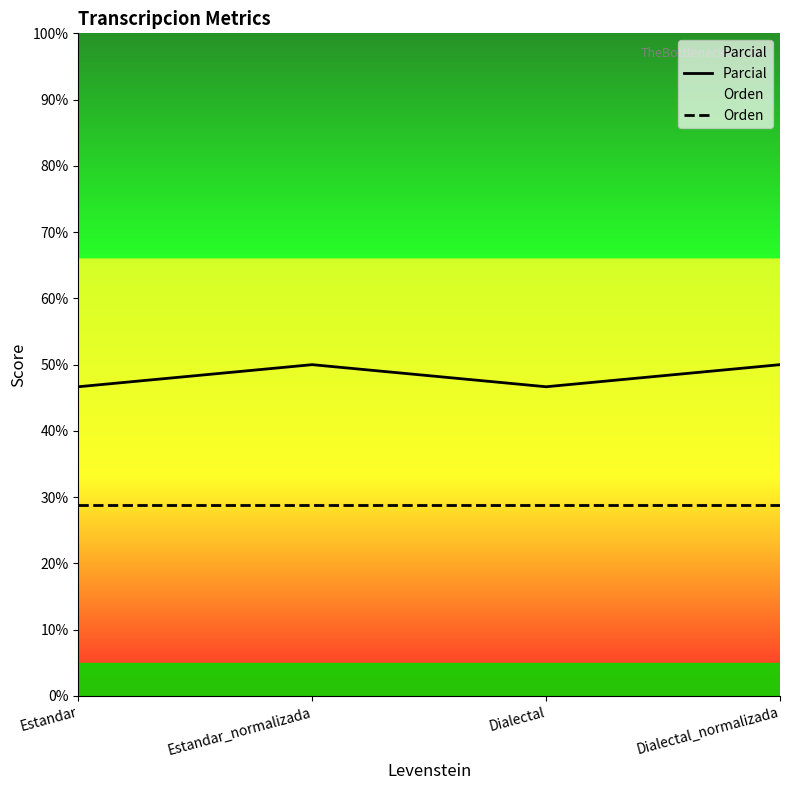

What position from the left is Estandar?

1